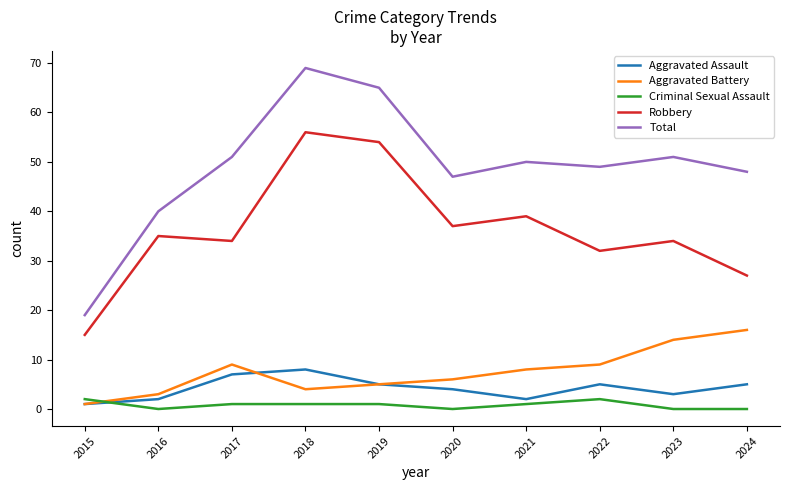

At which category does Robbery reach its first local valley?

2017